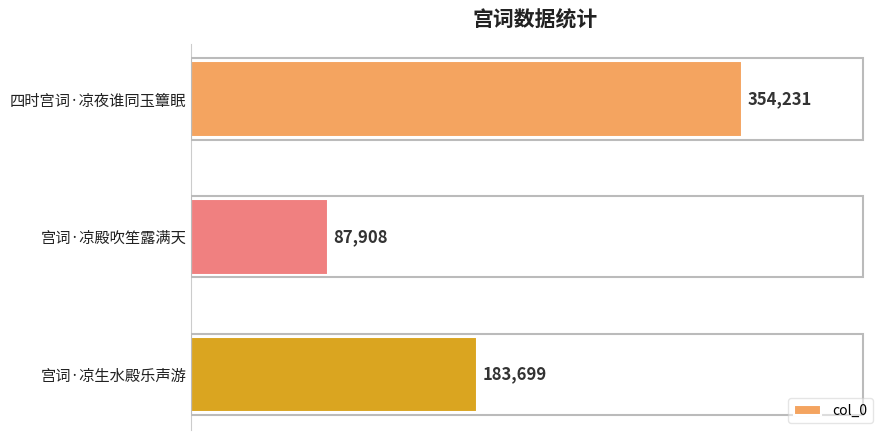

List the labels in order of value, largest first.

四时宫词·凉夜谁同玉簟眠, 宫词·凉生水殿乐声游, 宫词·凉殿吹笙露满天